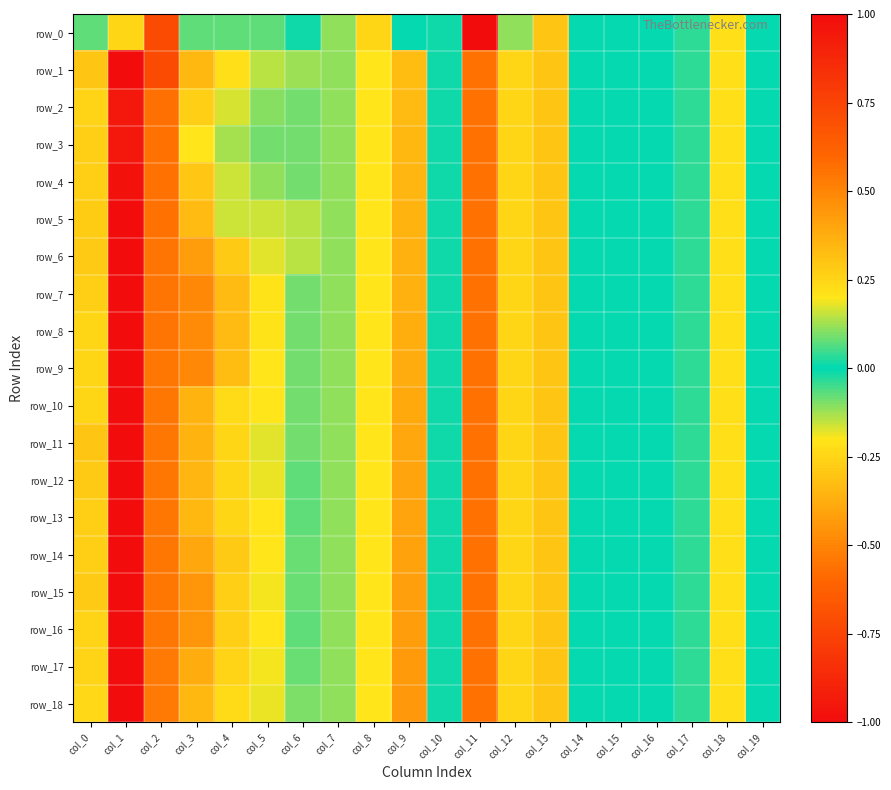

What is the sum of all row_11 values?

3.4